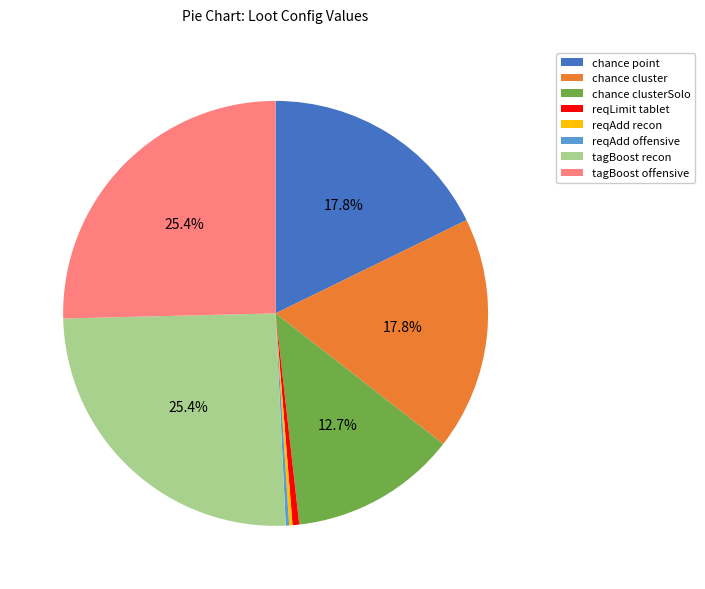

Does any single category account for the majority?

No